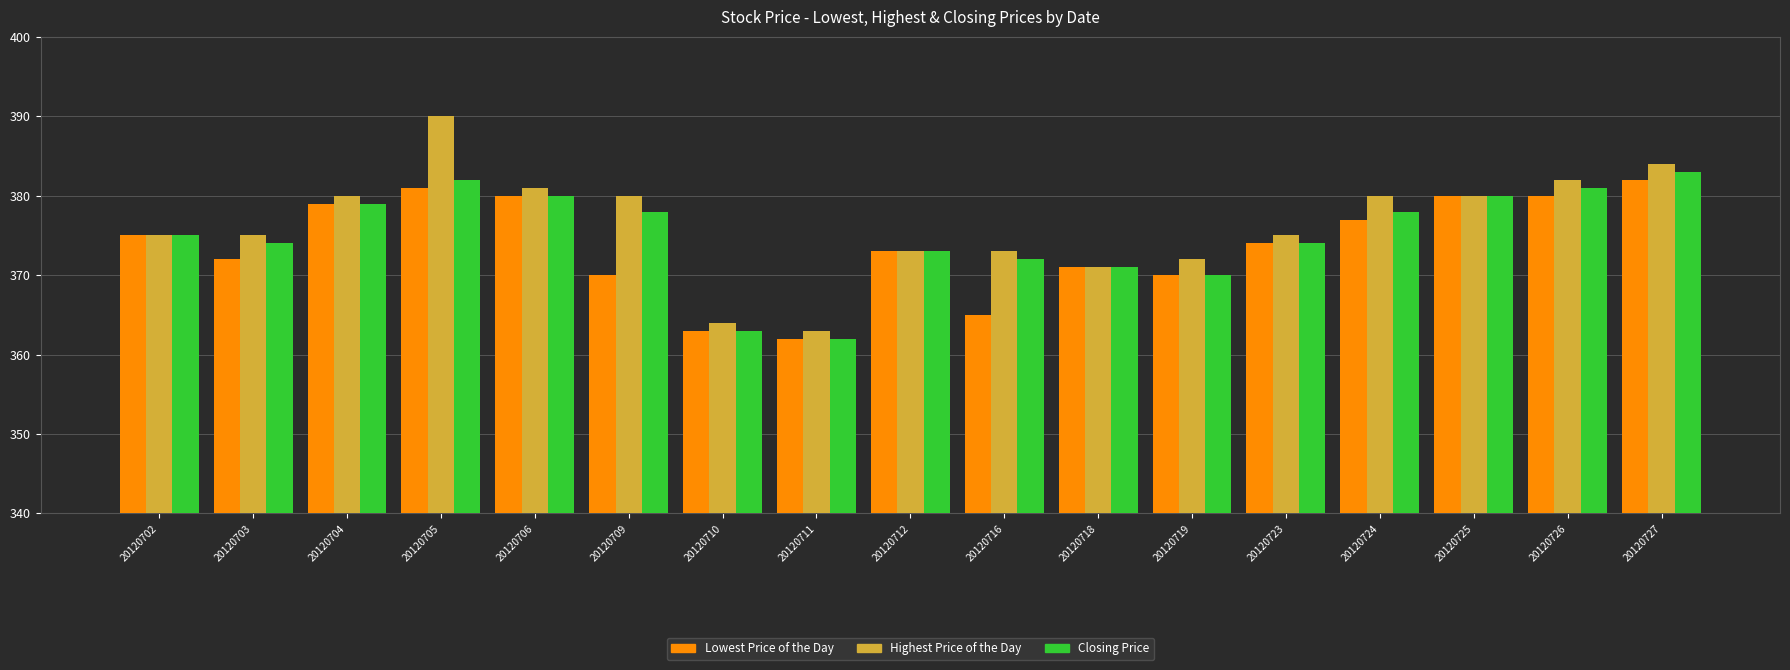

What is the total value across all series at 20120711?

1087